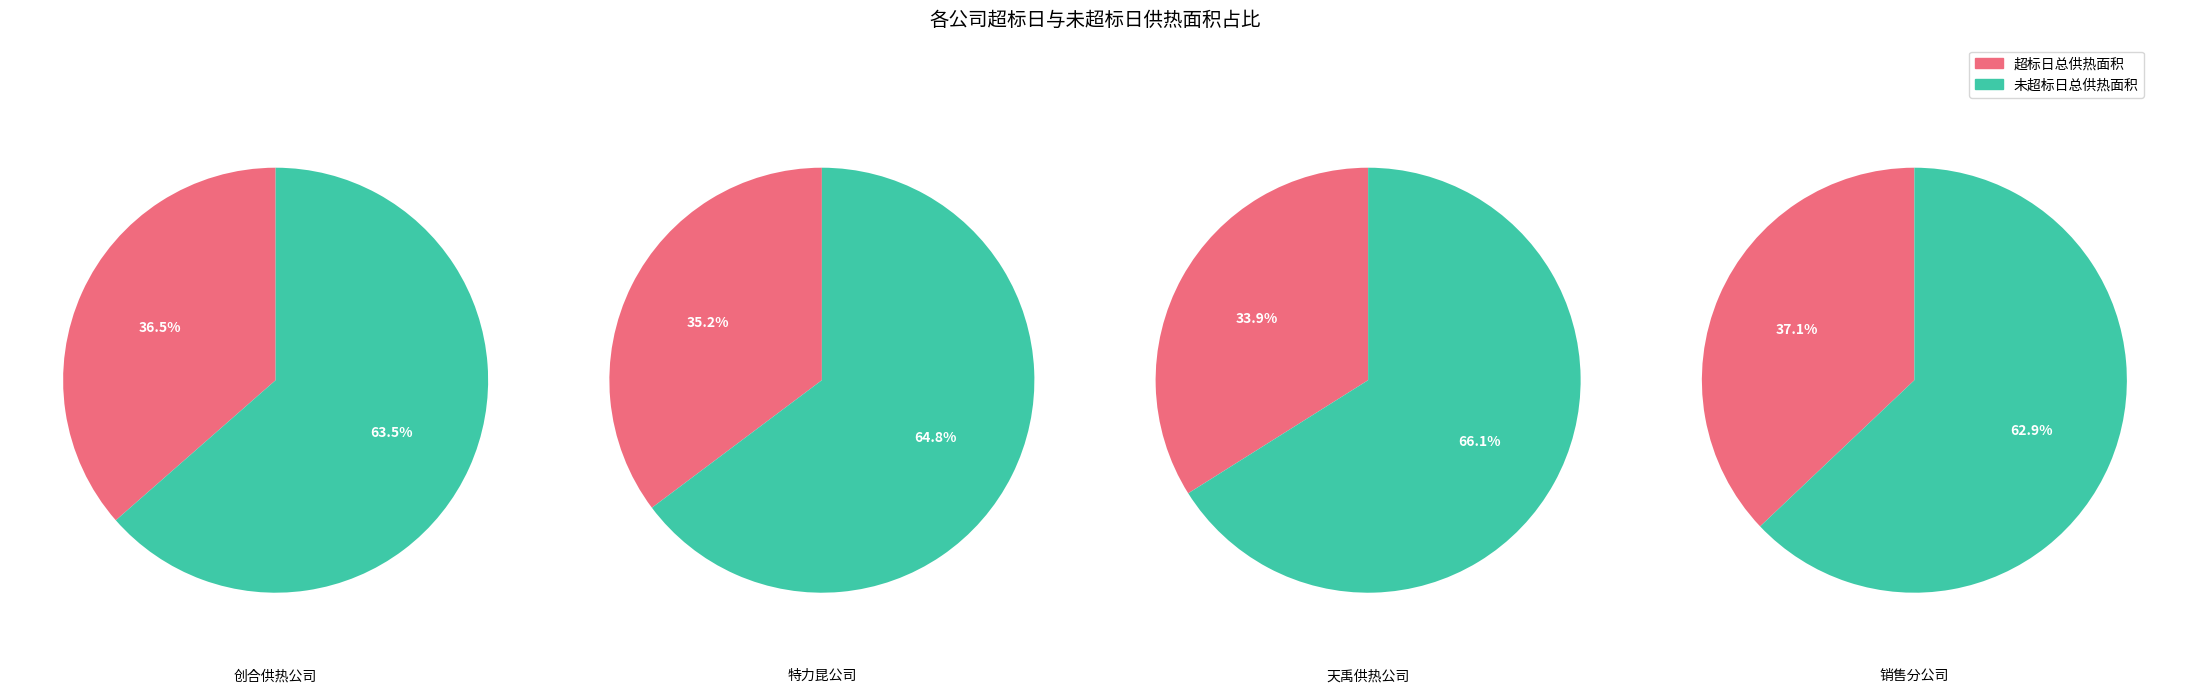

Does 超标日总供热面积 account for over 50% of the chart?

No